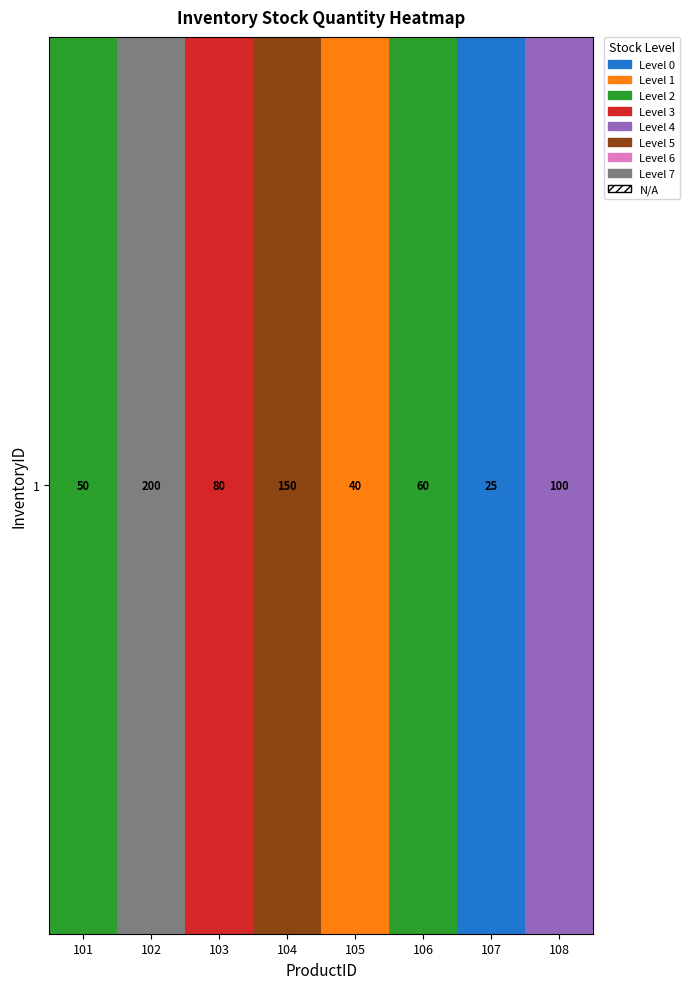

Which category has the highest value across all series?

102